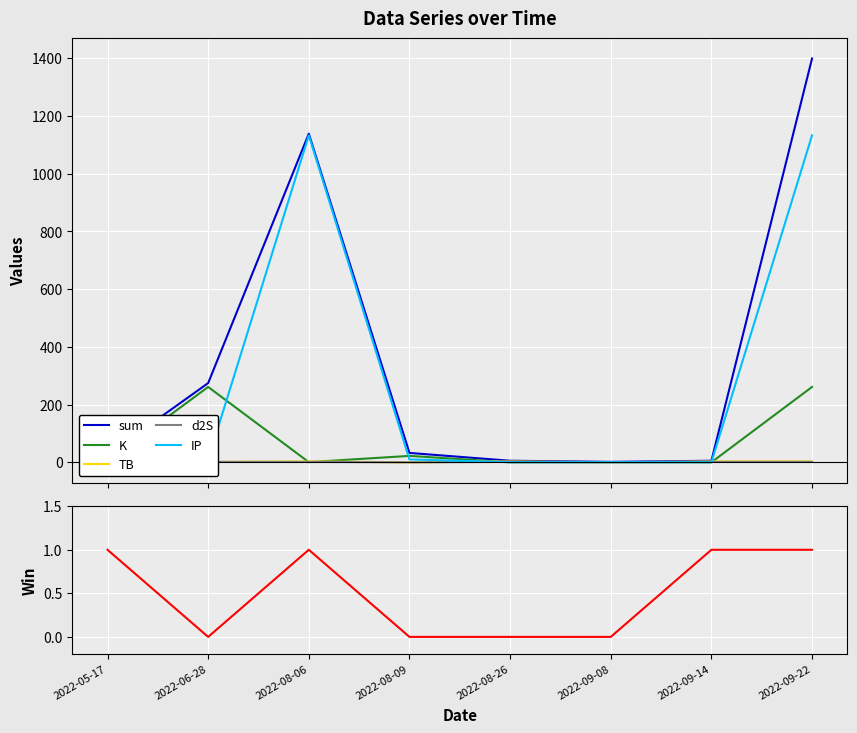

What is the difference between the maximum and minimum values in the TB series?

3.3